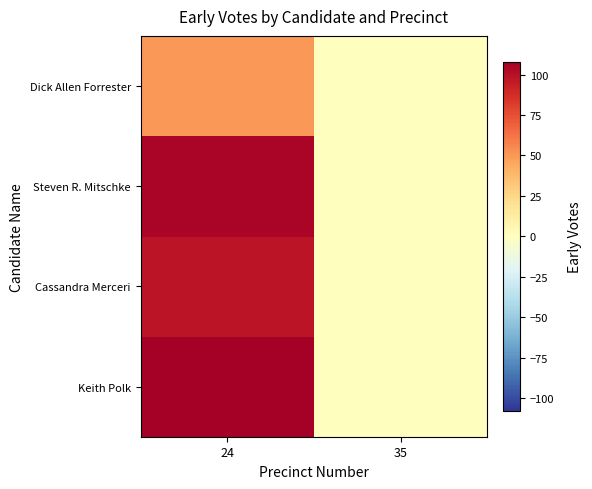

What is the spread (max minus min) of values at 24?

58